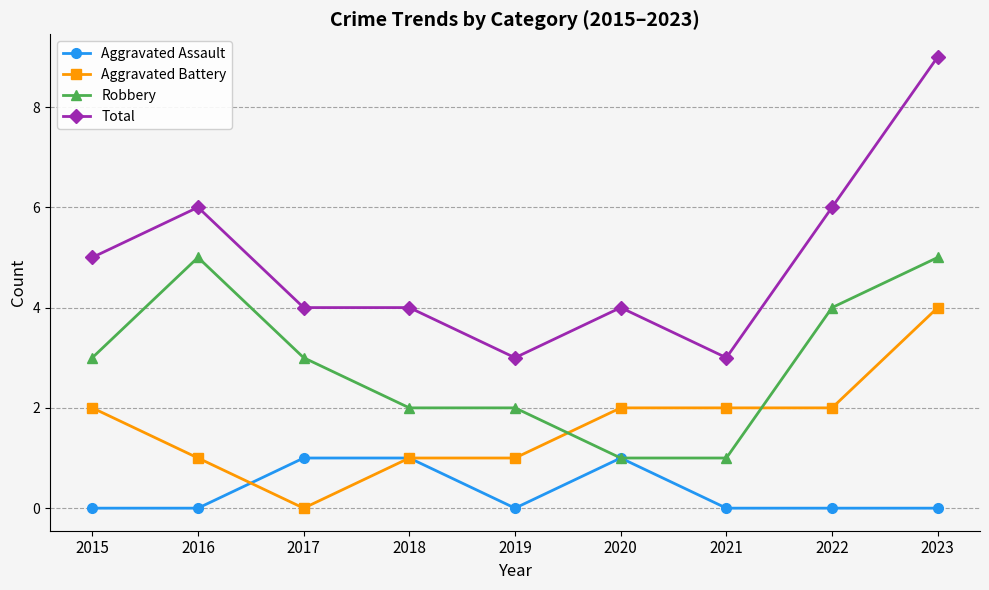

True or false: Total and Aggravated Battery cross at least once.

False